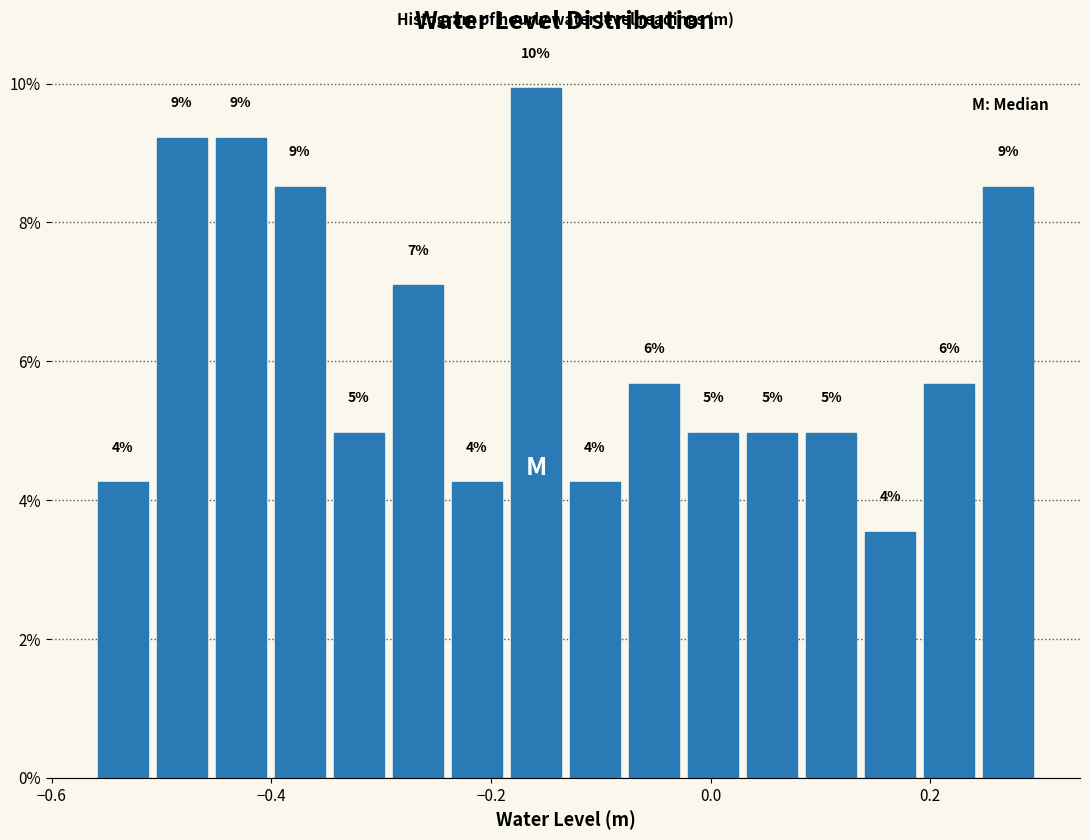

Read against the x-axis, roughly where is the centre of the tallest bar?

-0.16